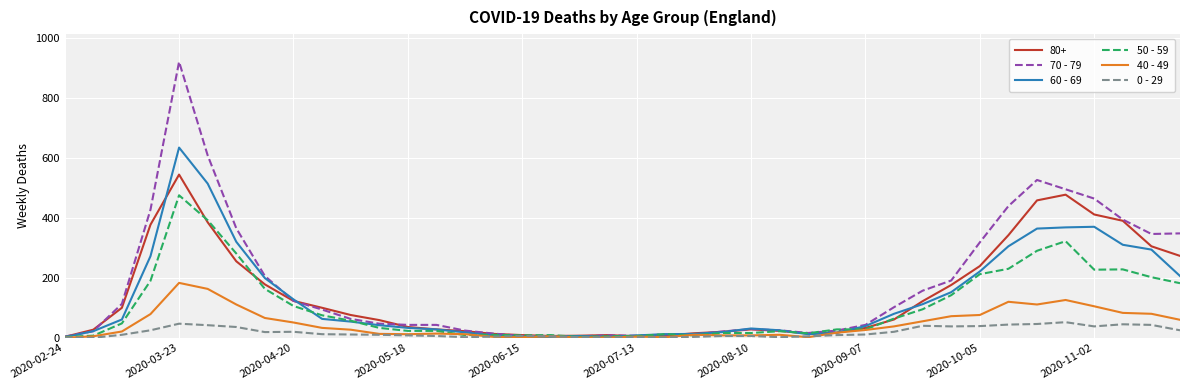

What is the maximum value shown in the chart?

920